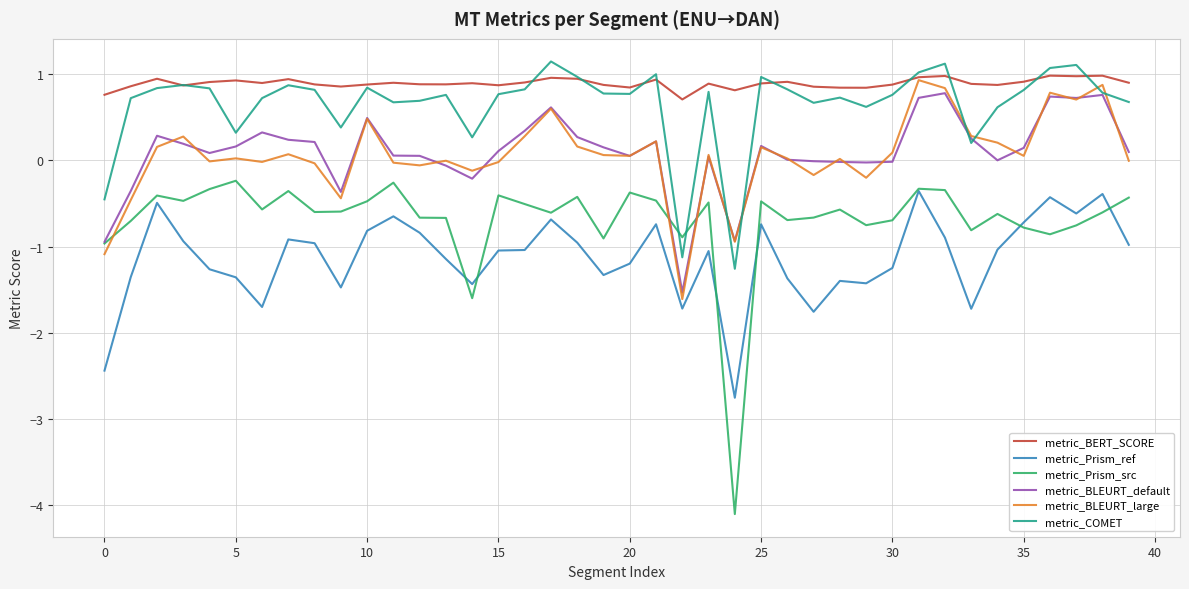

Which series ends up on top after the final intersection of metric_BLEURT_large and metric_Prism_src?

metric_BLEURT_large